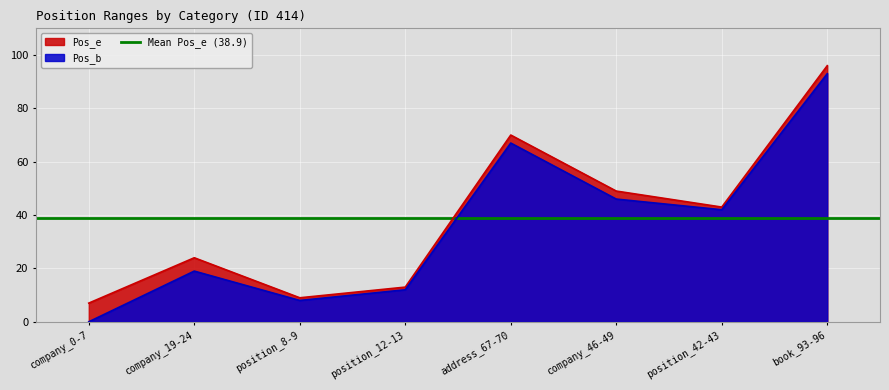

Does the chart display data point markers on the line(s)?

No